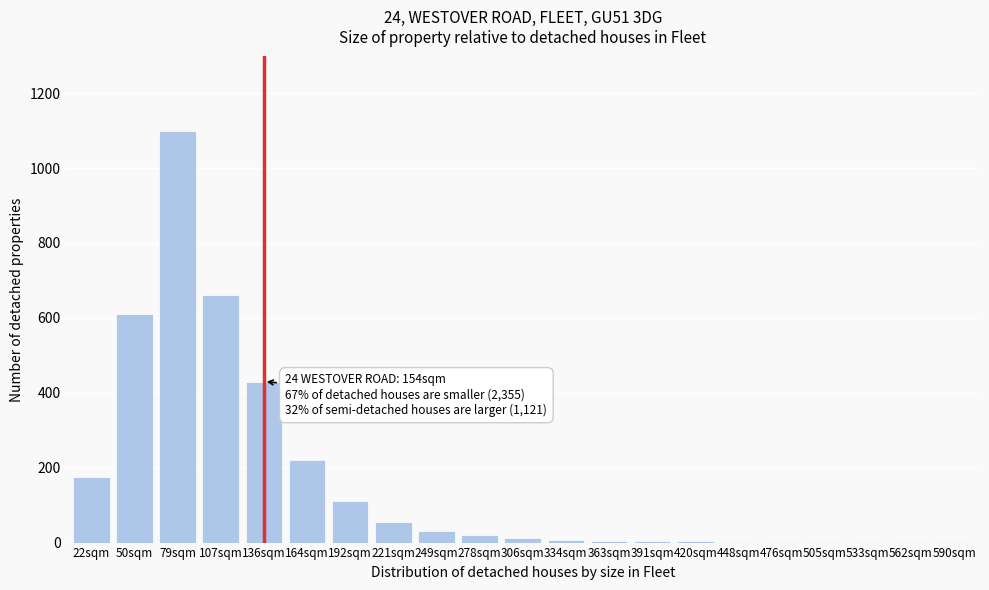

Which has a higher value, 221sqm or 192sqm?

192sqm